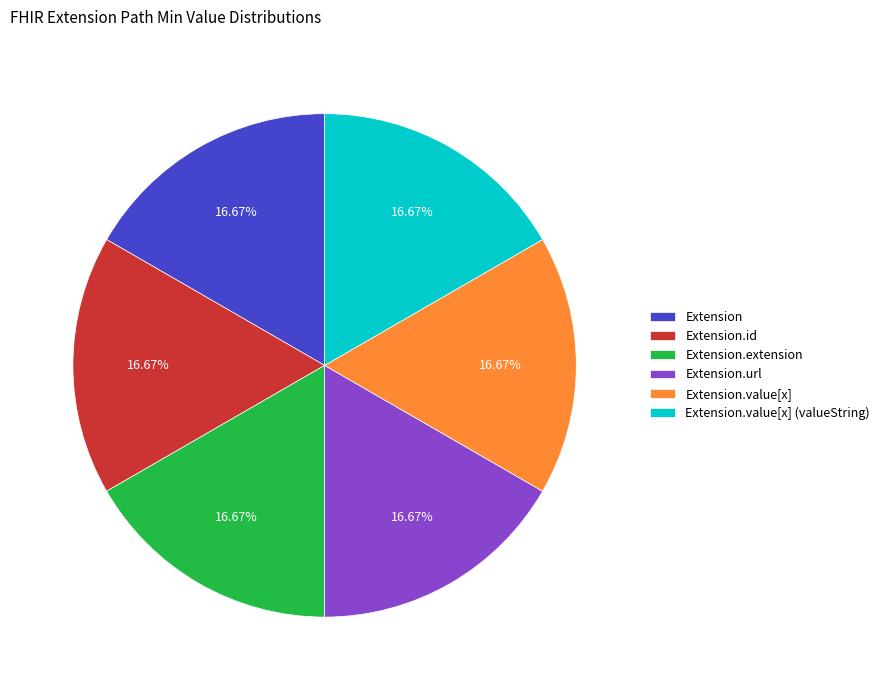

Approximately how many times larger is the value at Extension.url compared to Extension.id?

1.0